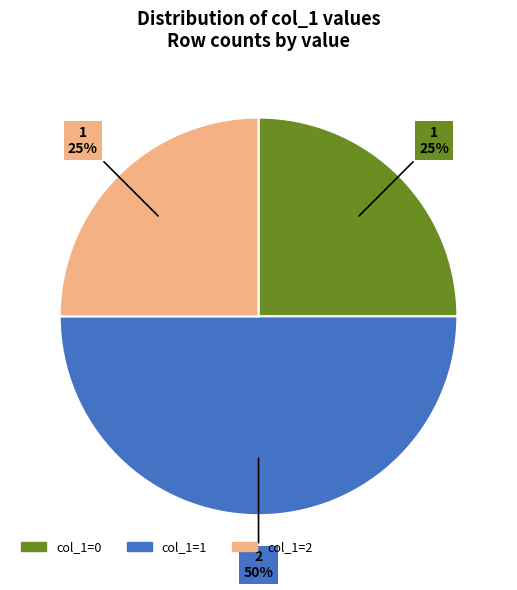

To the nearest percent, what is the average slice percentage?

33%